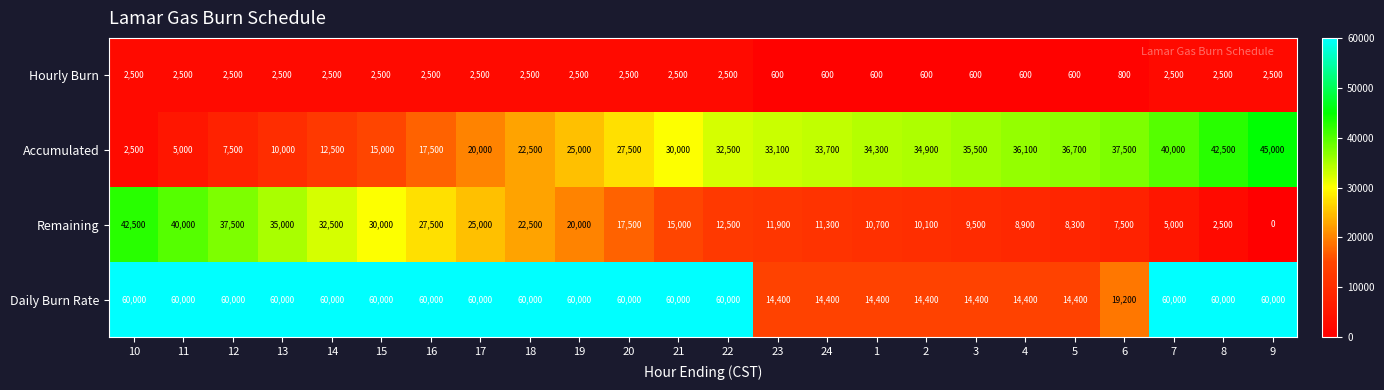

What is the sum of all Accumulated values?

636800